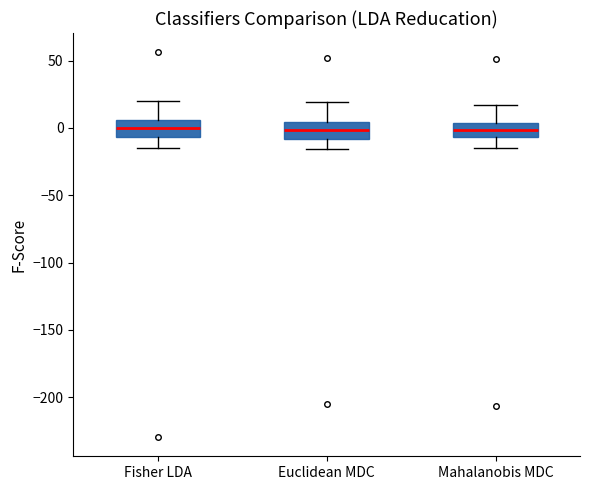

Reading left to right, read every box against the y-axis: the position of its median line, the range the box covers, and the ends of its whiskers. The values are not printed on the chart, so give them approximately, as read against the axis.

Fisher LDA: median 0, box -5 to 5, whiskers -15 to 20
Euclidean MDC: median 0, box -10 to 5, whiskers -15 to 20
Mahalanobis MDC: median 0, box -5 to 5, whiskers -15 to 15